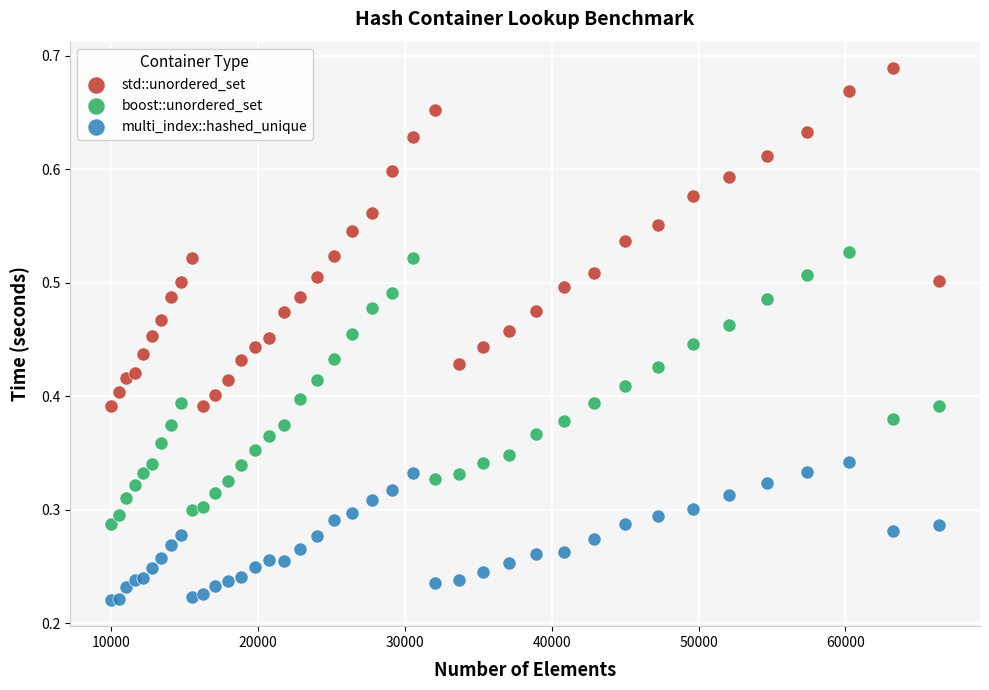

Which series reaches the minimum Y coordinate?

multi_index::hashed_unique